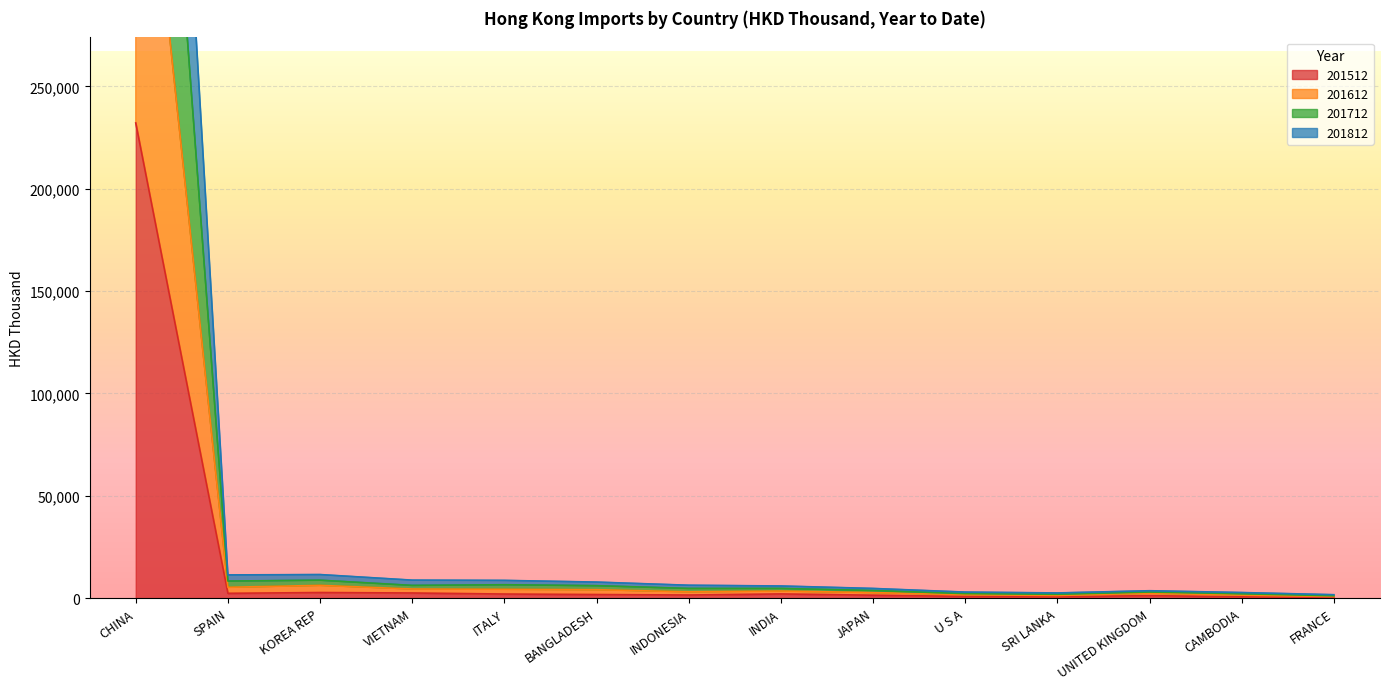

What is the highest value of the 201612 series?

430776.1